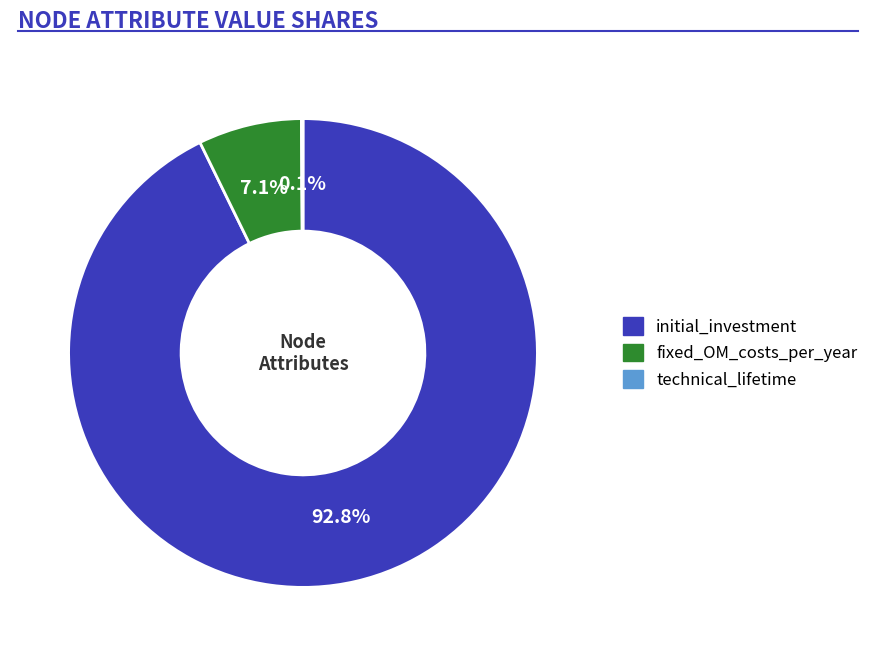

Does any single category account for the majority?

Yes